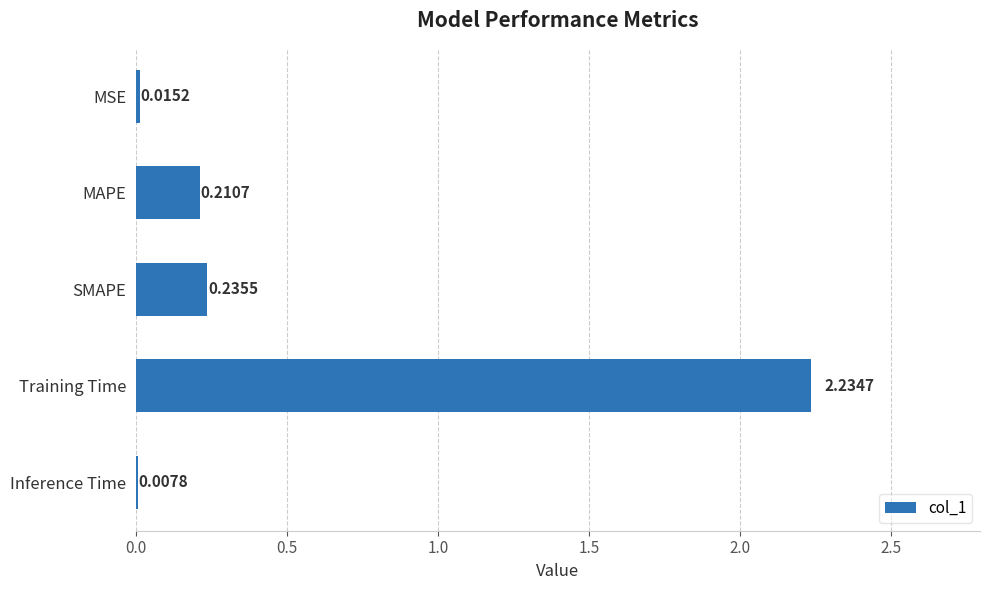

What is the sum of all values?

2.7